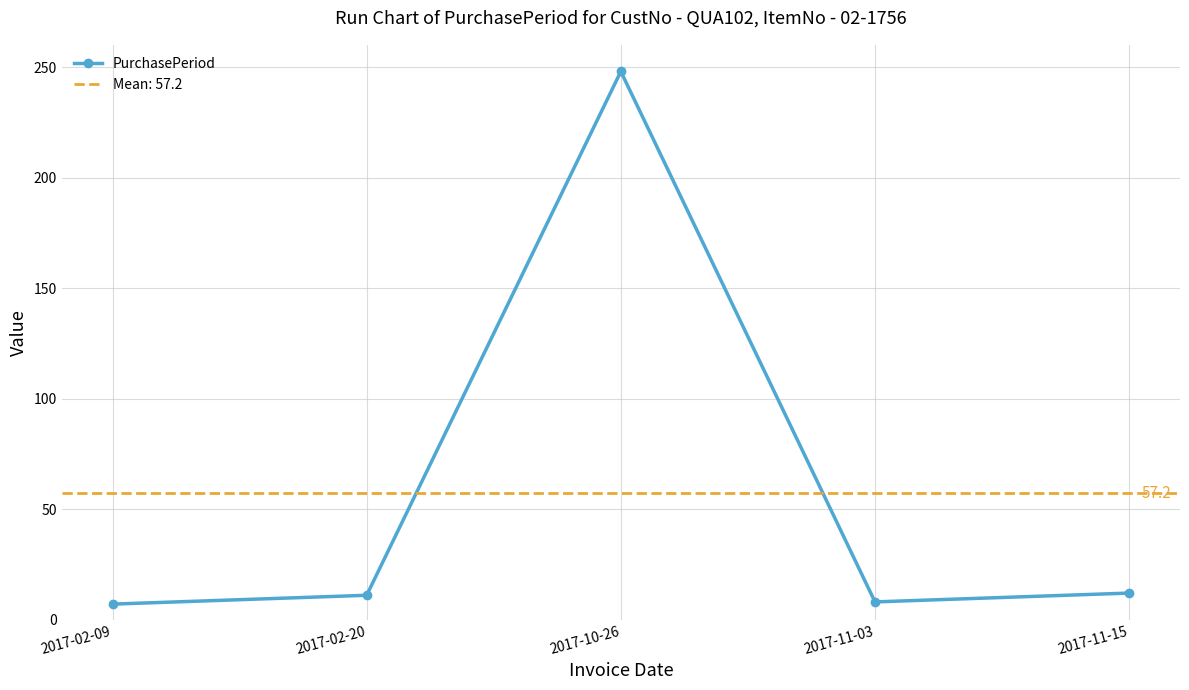

The chart shows a value of 138 at 2017-10-26. True or false?

False